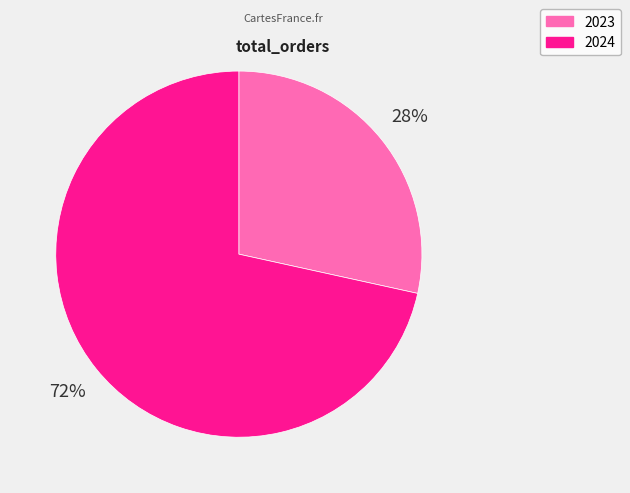

Count the number of slices in the pie.

2